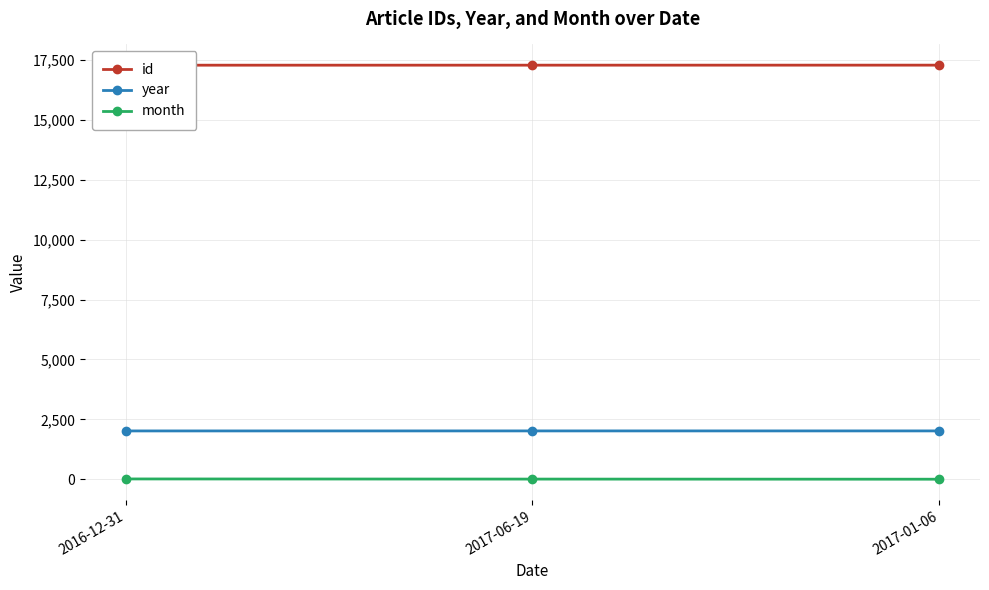

How many lines are shown in the chart?

3